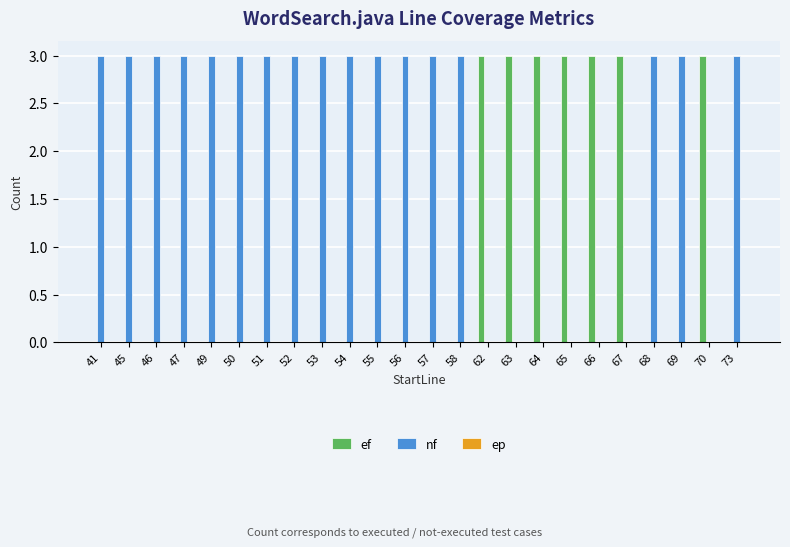

Count the number of data series in this chart.

2